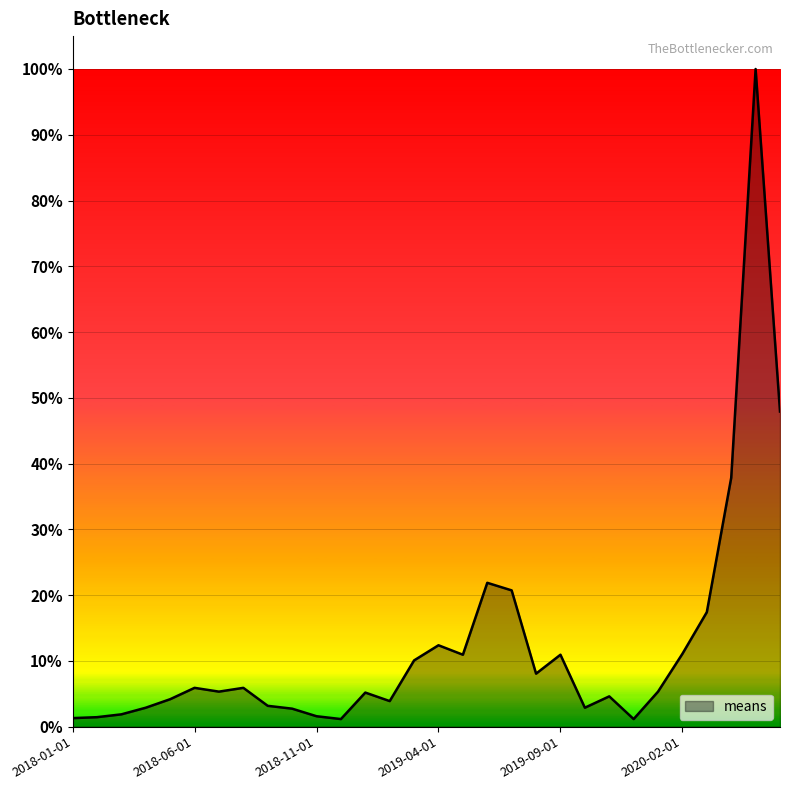

What is the maximum value shown in the chart?

100.0